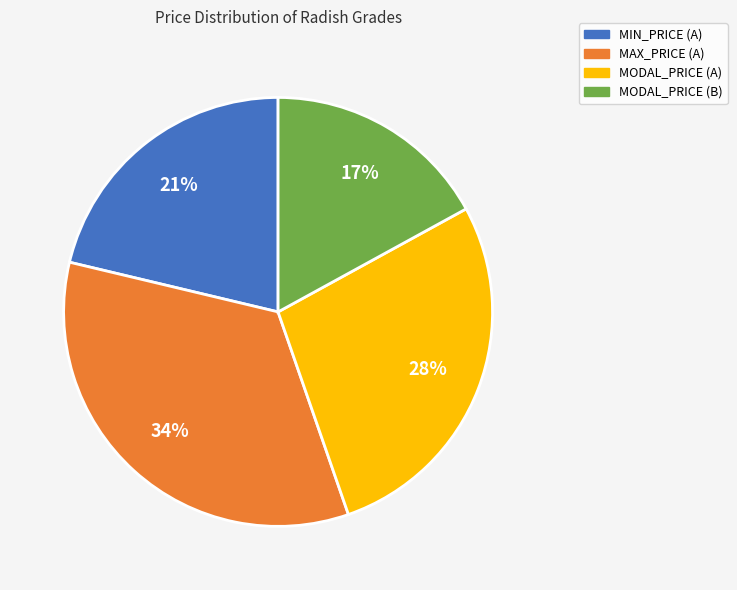

What is the ratio of the value at MODAL_PRICE (A) to the value at MAX_PRICE (A)?

0.8